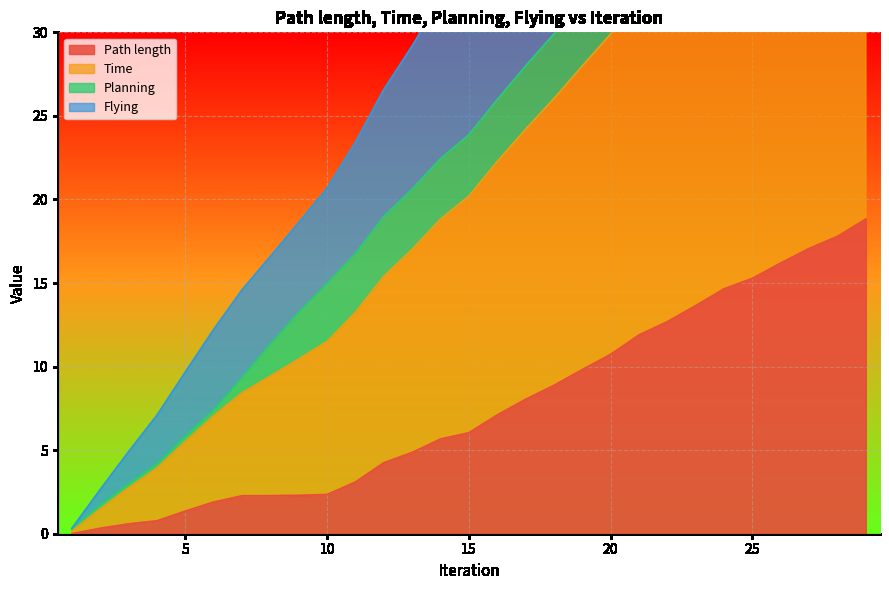

The Flying series shows 7.3 at 18. True or false?

False